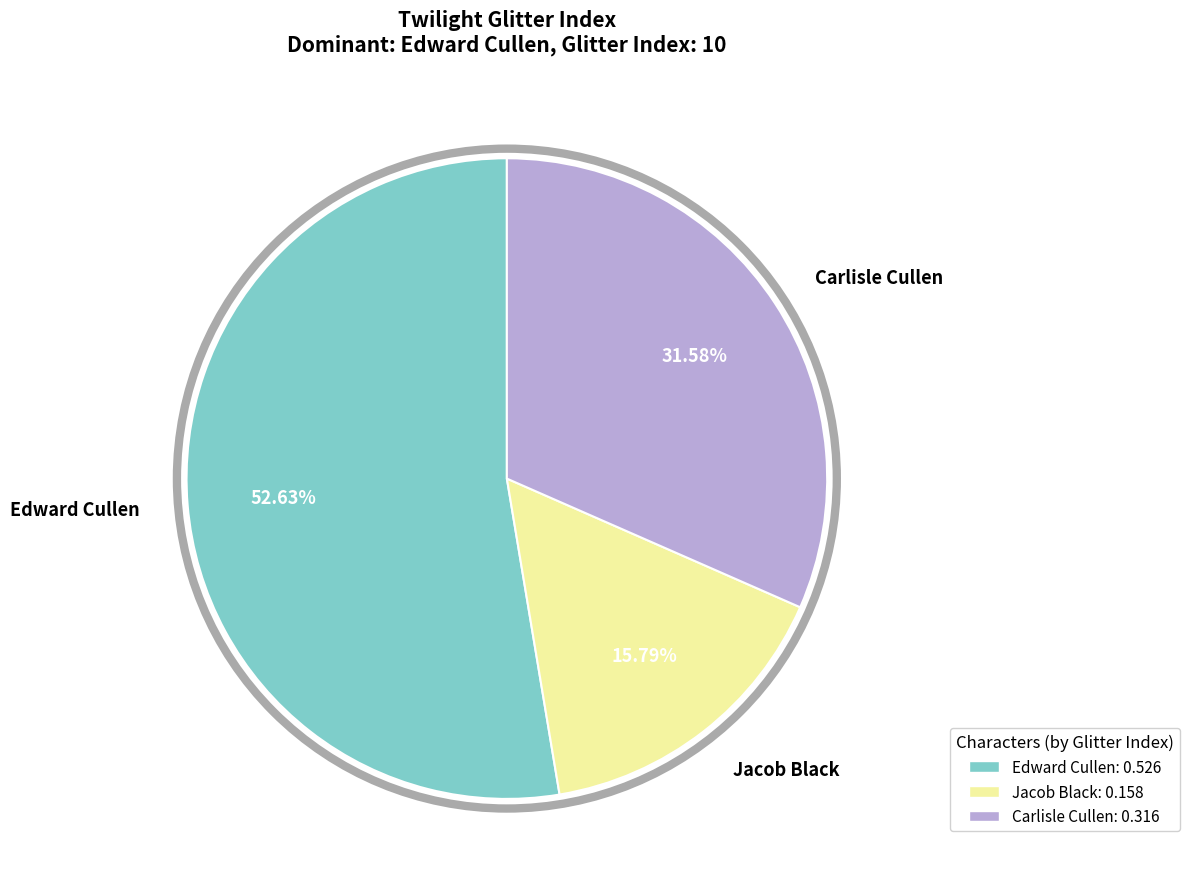

To the nearest percent, what percentage of the pie is Carlisle Cullen?

32%